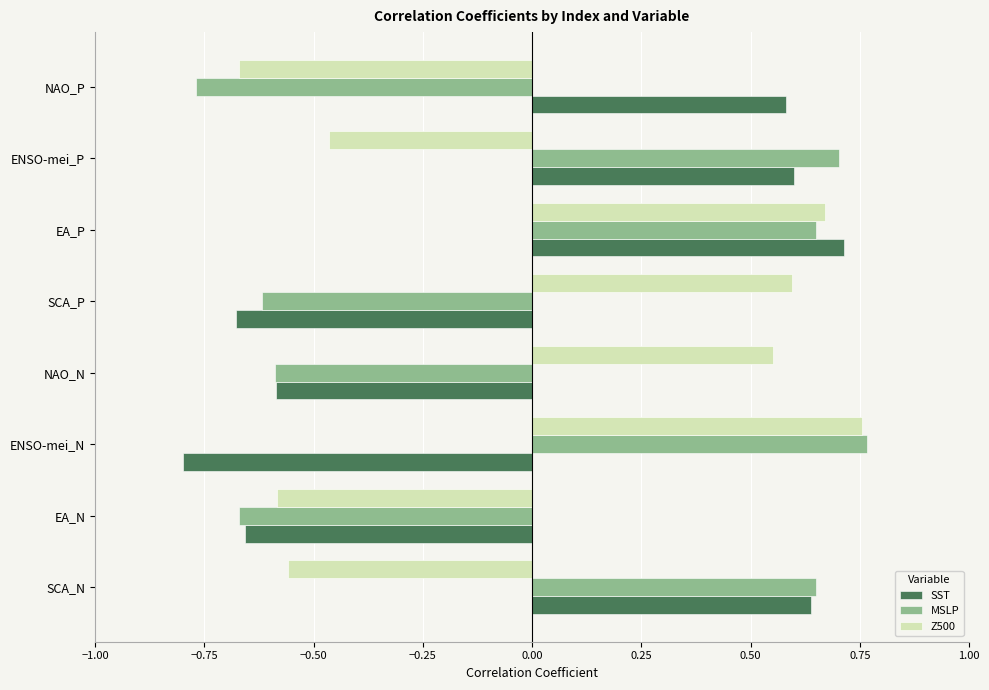

At which category is the sum across all series the highest?

EA_P